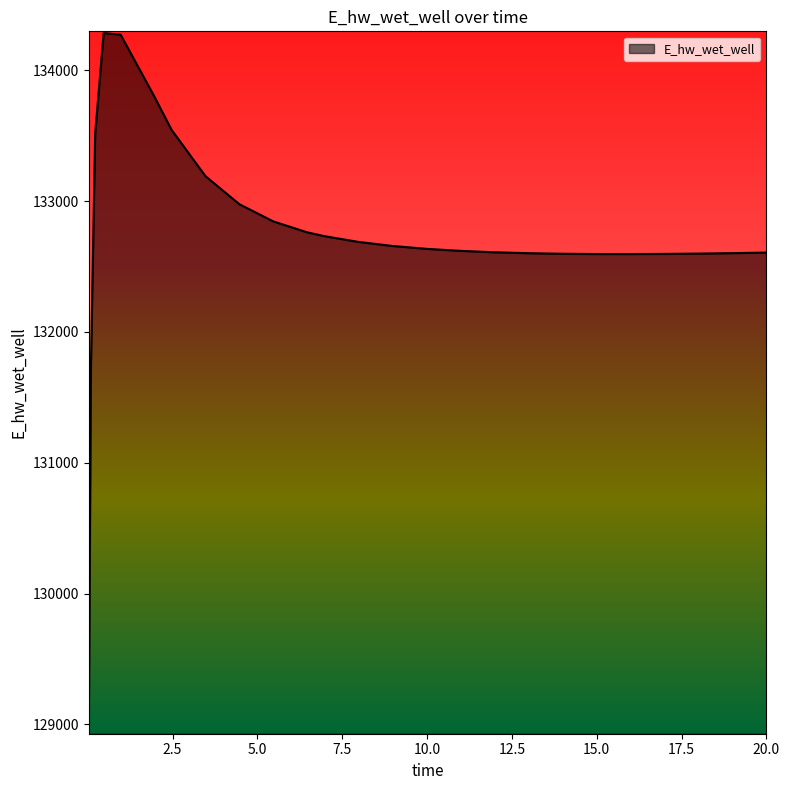

What is the sum of all values?

3451178.6